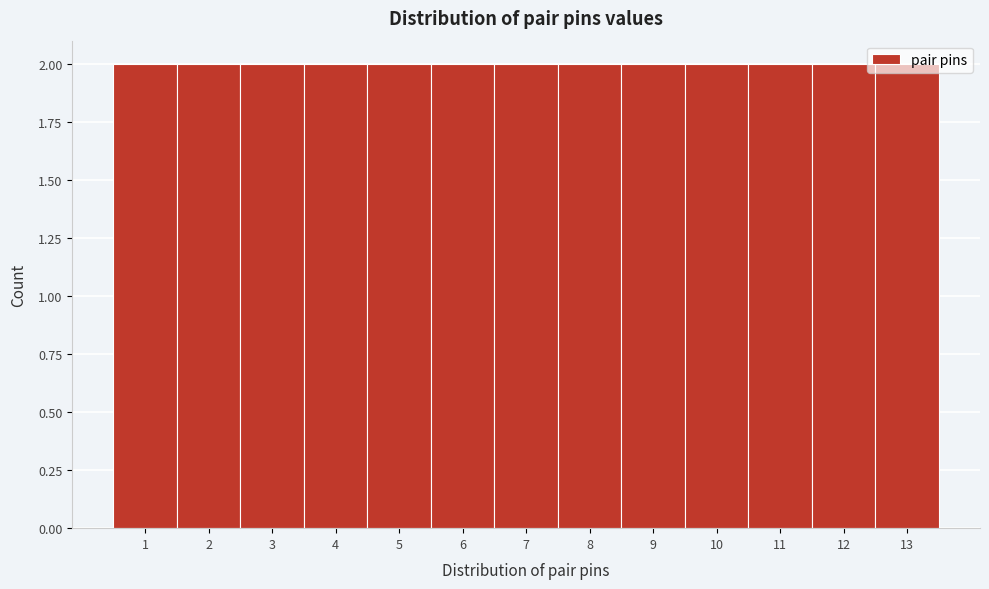

How tall is the bar that spans 4.5 to 5.5 on the x-axis? The values are not printed on the chart, so give them approximately, as read against the axis.

2